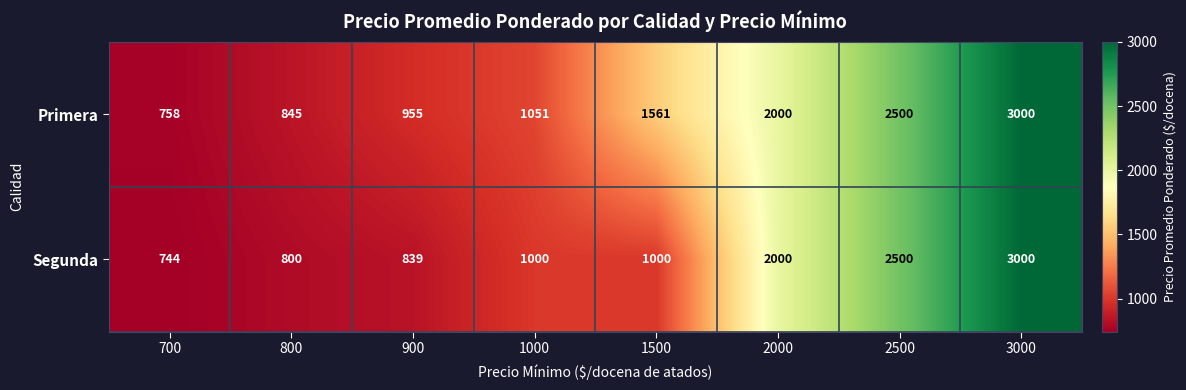

What is the sum of the Segunda values at 900 and 1500?

1839